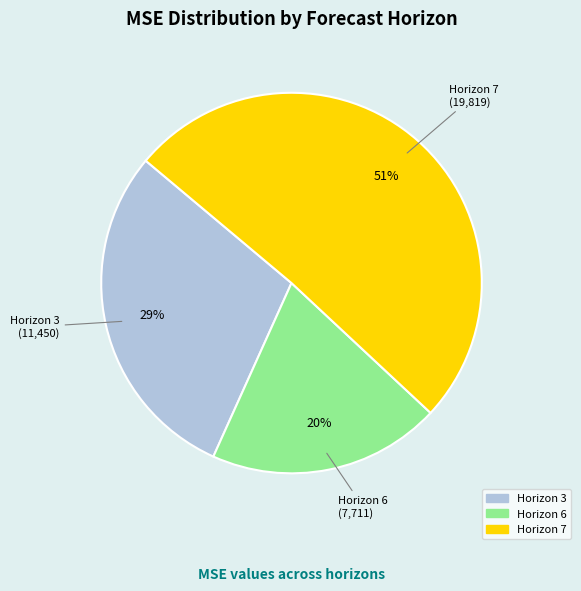

To the nearest percent, what percentage of the pie is Horizon 3?

29%